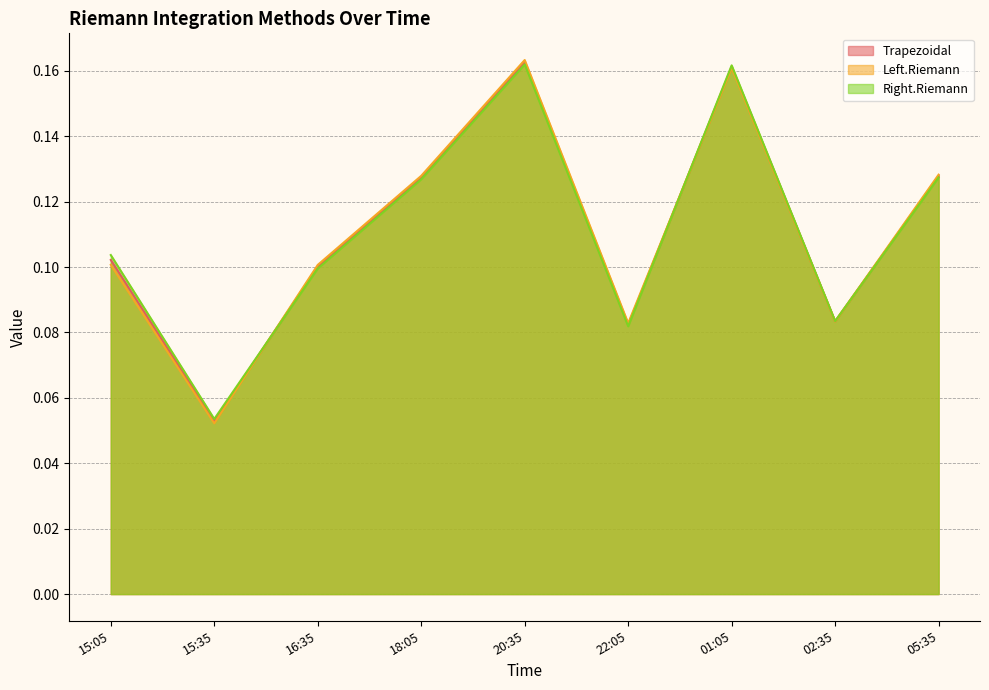

What is the difference between the Right.Riemann values at 16:35 and 01:05?

0.1